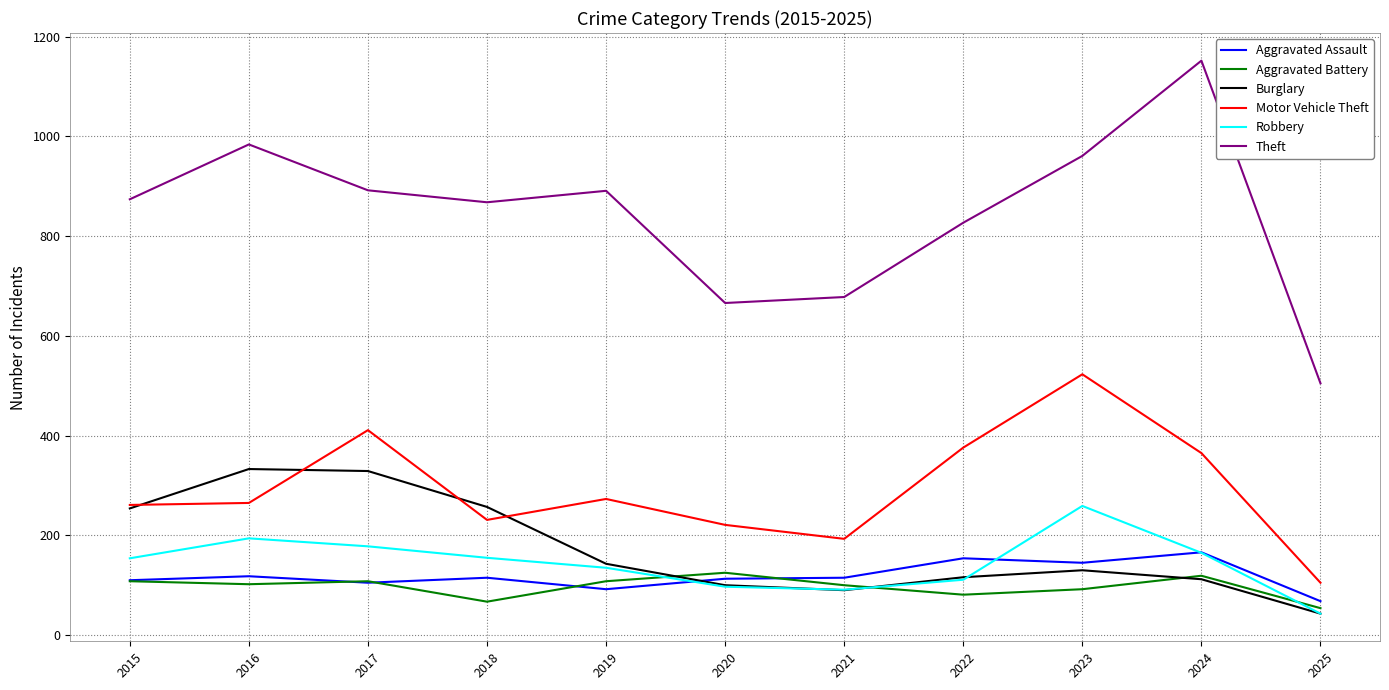

What is the total value across all series at 2019?

1642